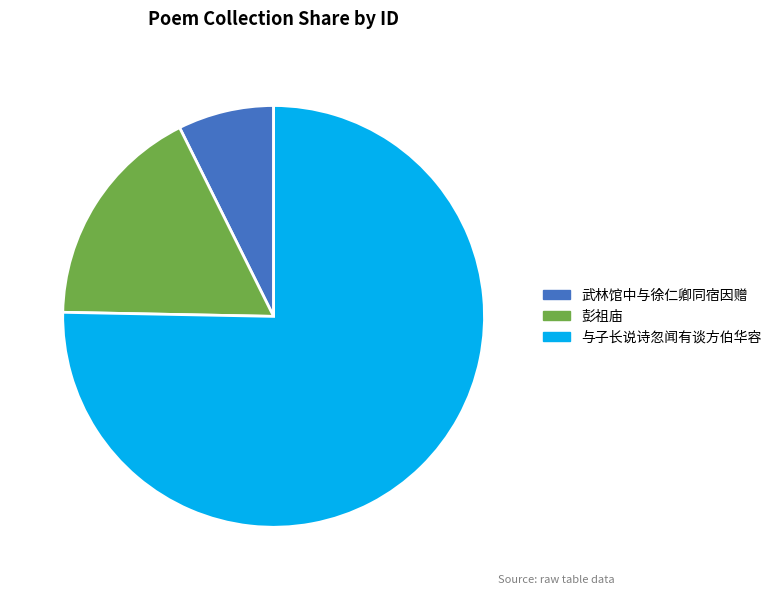

How many slices are in this pie chart?

3